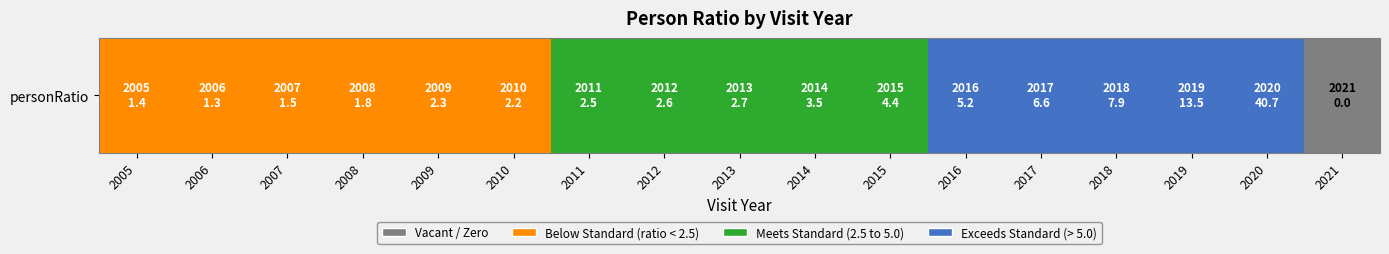

How many data points does each series have?

17